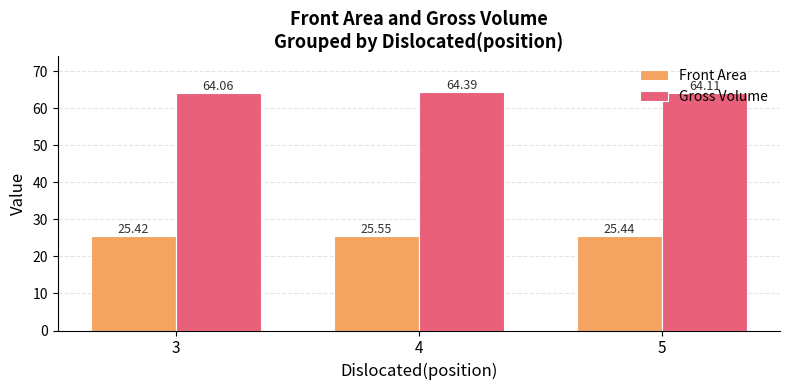

At 4, list the series in order from smallest to largest.

Front Area, Gross Volume